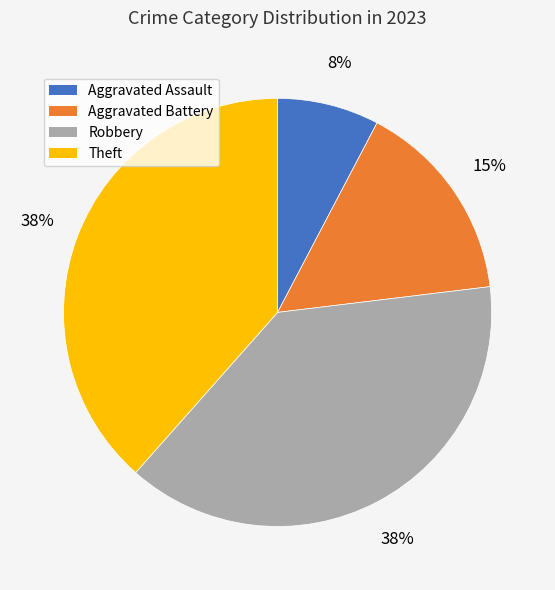

Which slice is the smallest?

Aggravated Assault